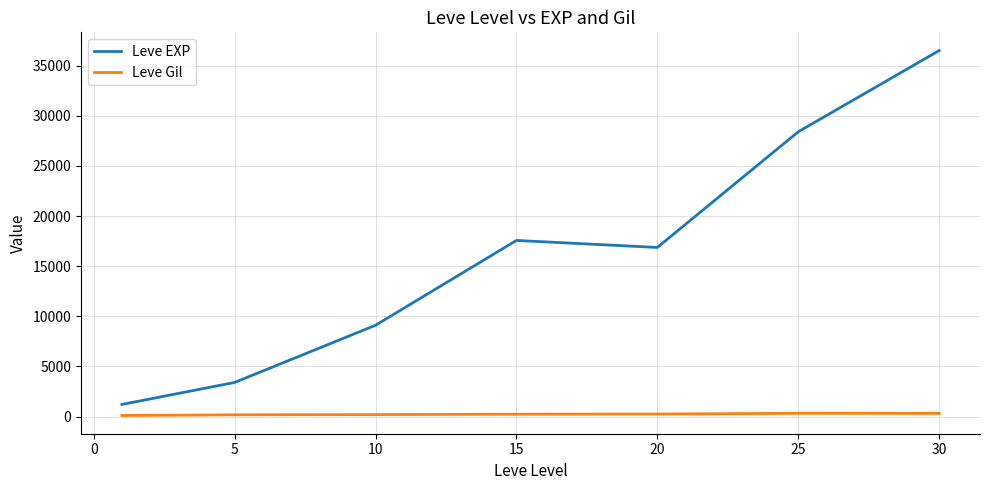

Which series has the largest total across all categories?

Leve EXP